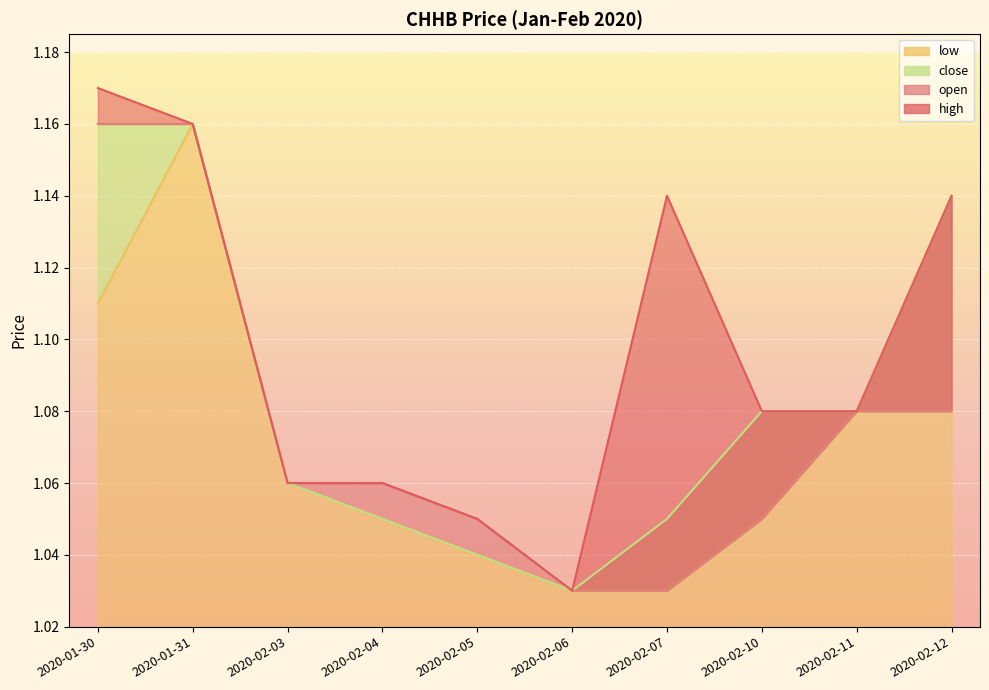

What is the label of the 3rd point from the left?

2020-02-03